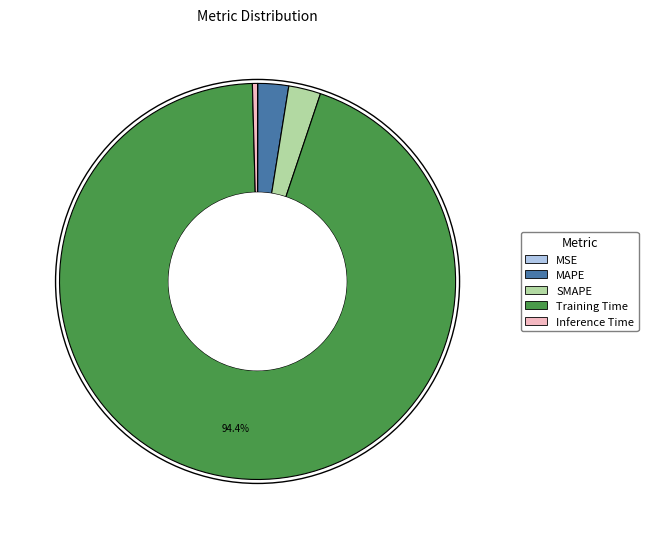

Is the sum of MAPE and Inference Time greater than half?

No